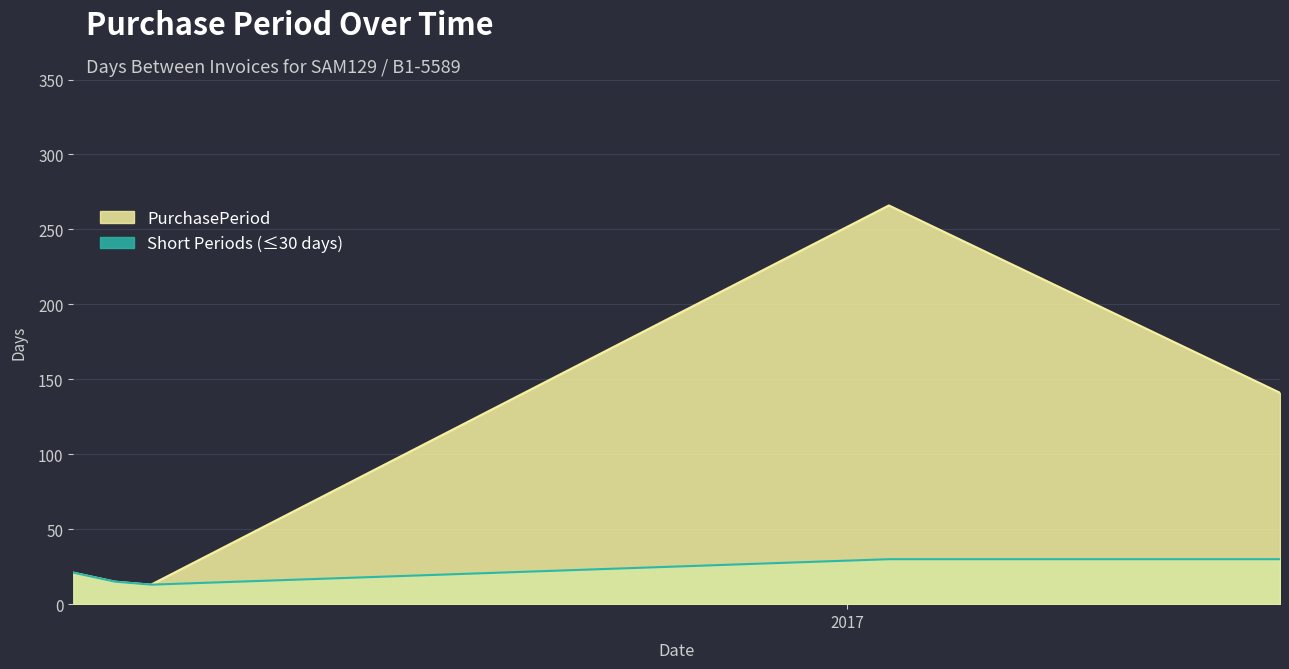

What is the change in value from 2016-04-25 to 2017-01-16?

+253